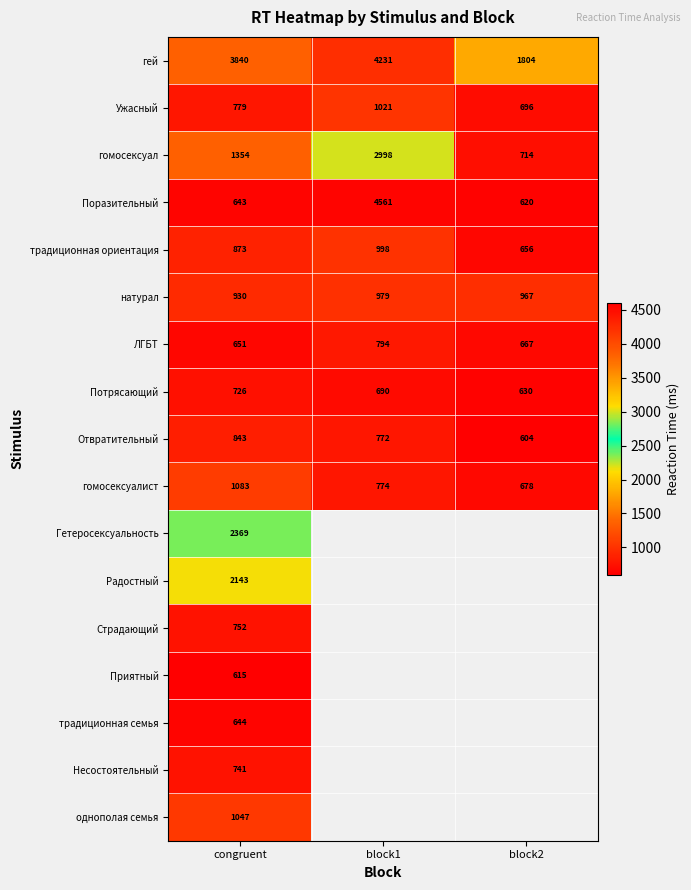

What is the difference between the натурал values at congruent and block1?

49